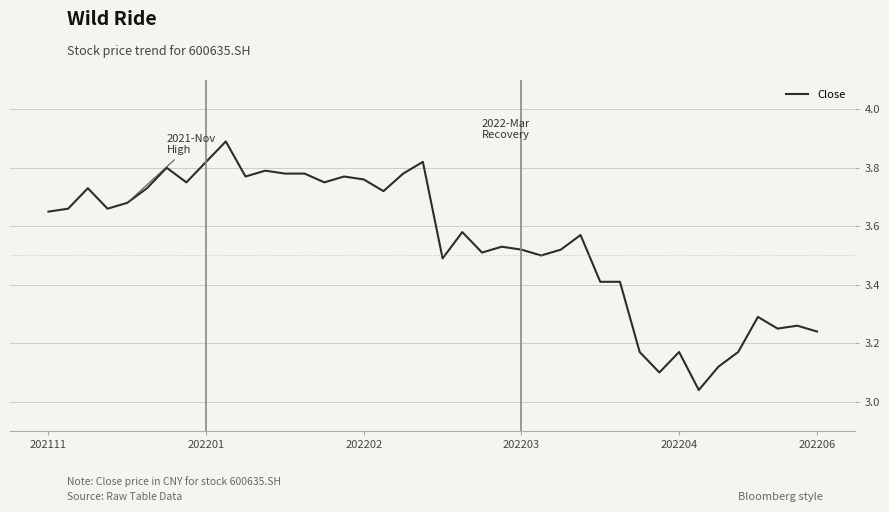

What is the greatest value displayed?

3.9